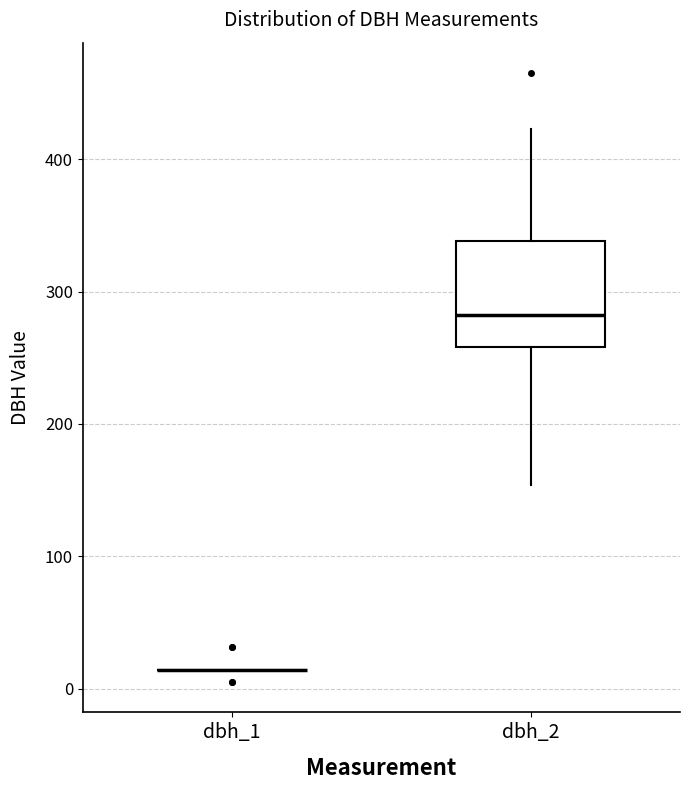

Reading left to right, read every box against the y-axis: the position of its median line, the range the box covers, and the ends of its whiskers. The values are not printed on the chart, so give them approximately, as read against the axis.

dbh_1: box collapsed to a line at 10, whiskers 10 to 10
dbh_2: median 280, box 260 to 340, whiskers 150 to 420